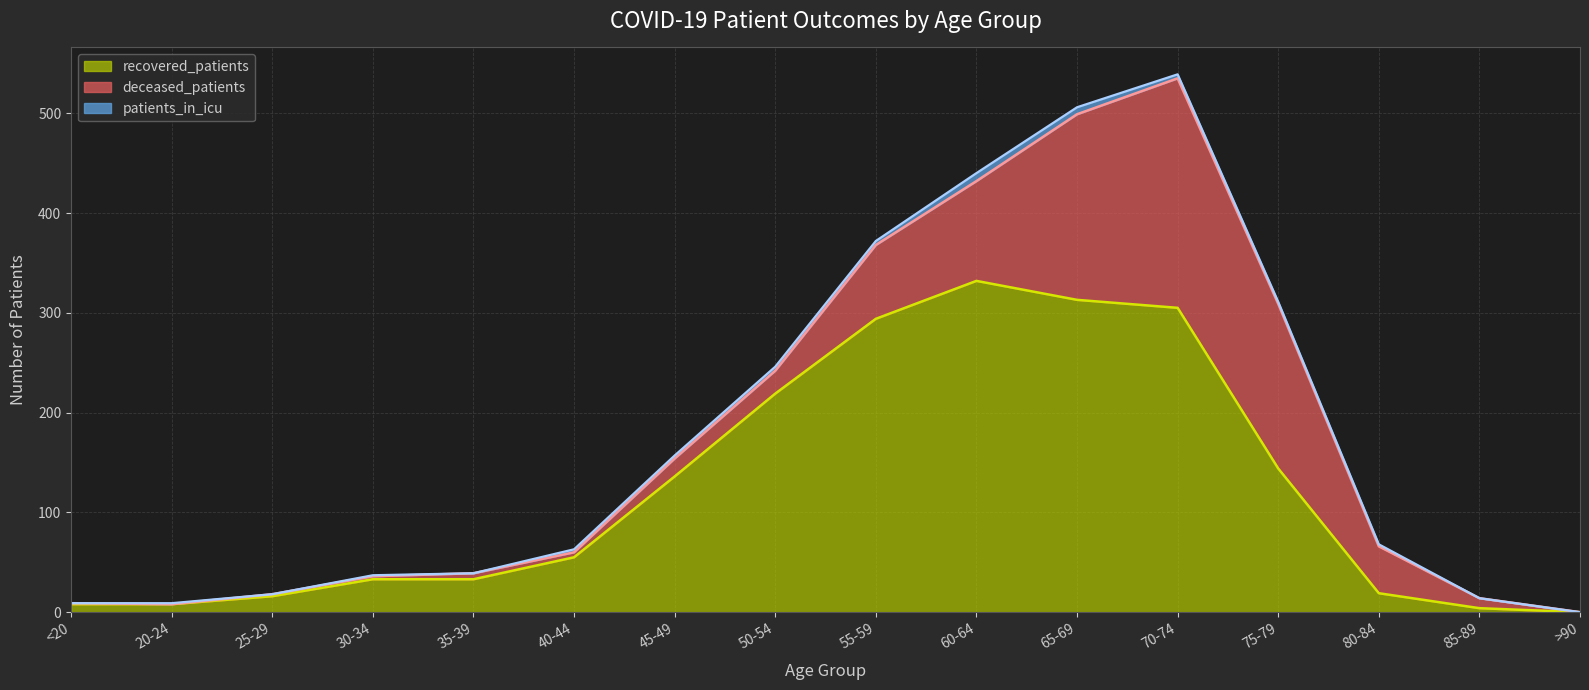

True or false: recovered_patients has more than 0 points higher than both neighbors.

True